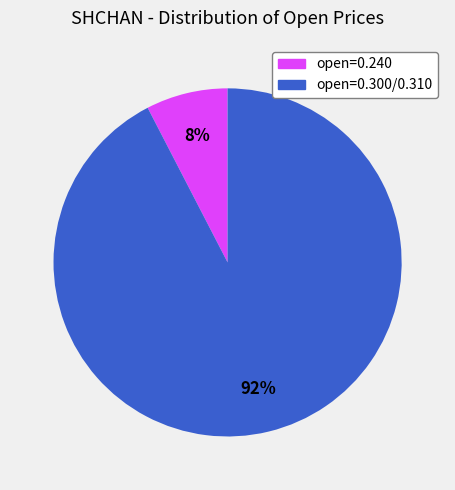

Is there any slice that represents more than half of the pie?

Yes